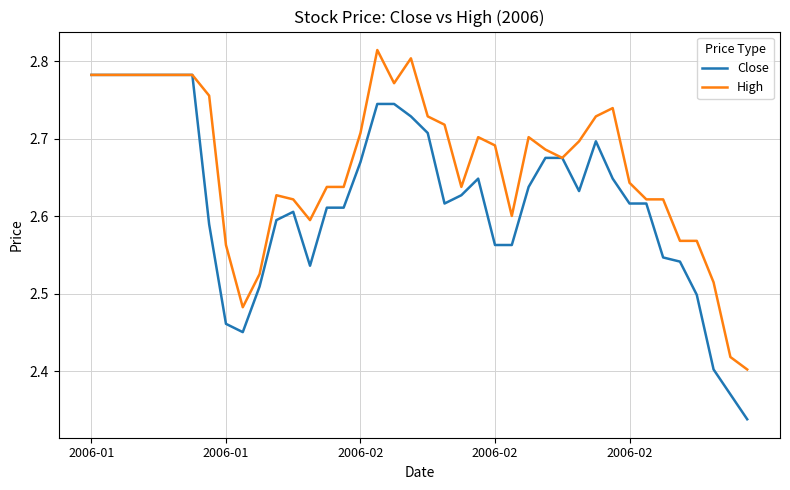

Count the Close values in the range 2 to 3.

40